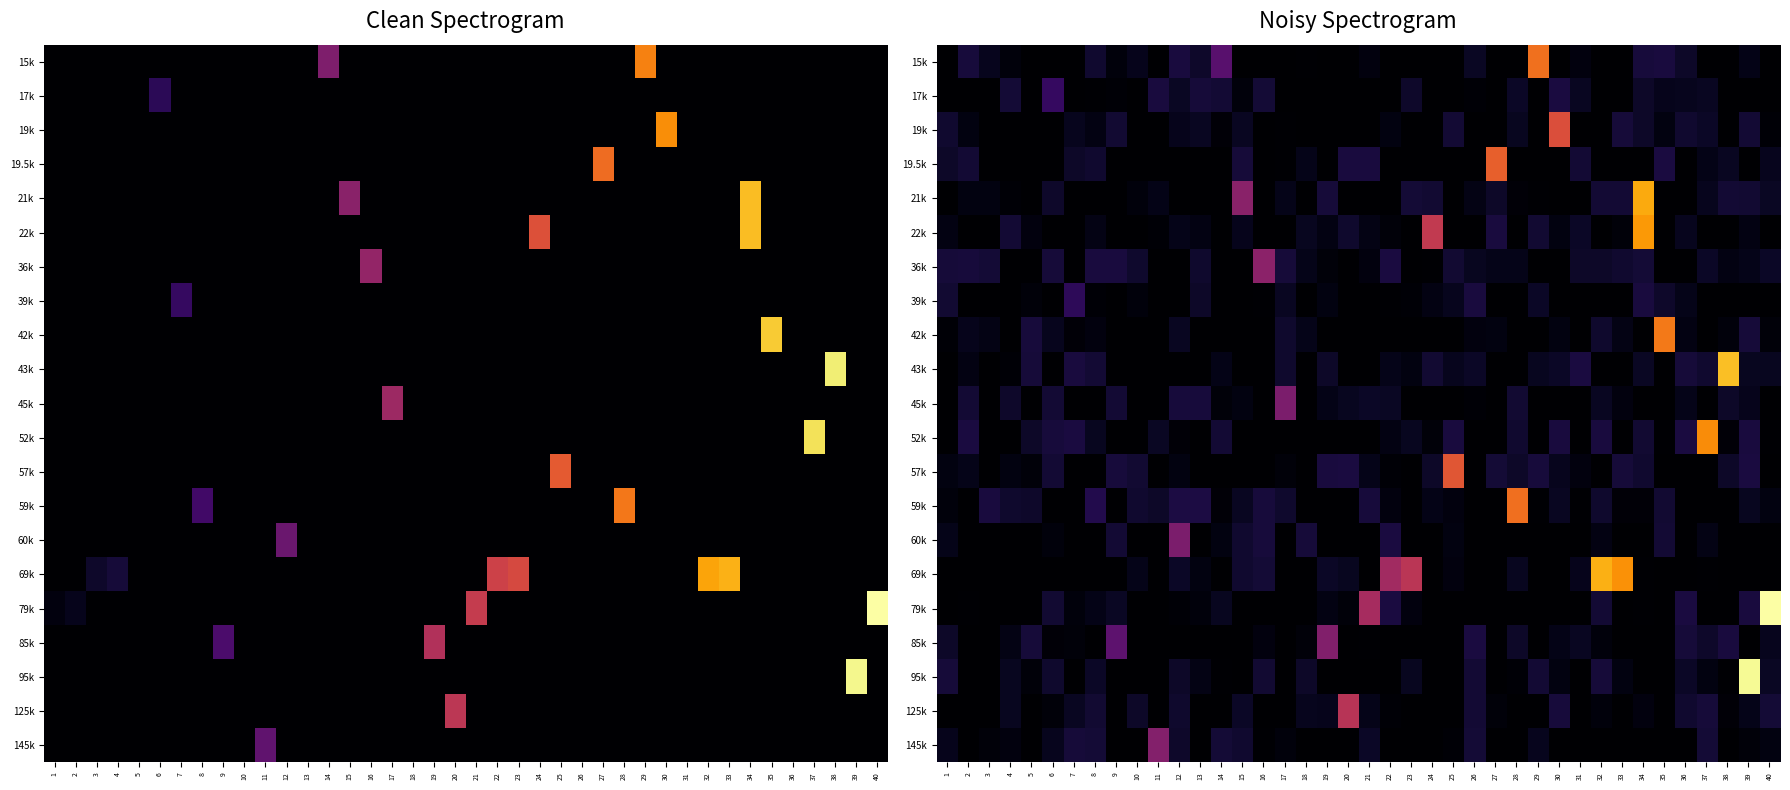

At 8, list the series in order from smallest to largest.

21k, 45k, 57k, 60k, 69k, 85k, 17k, 39k, 42k, 19k, 22k, 79k, 52k, 95k, 19.5k, 15k, 125k, 43k, 145k, 36k, 59k